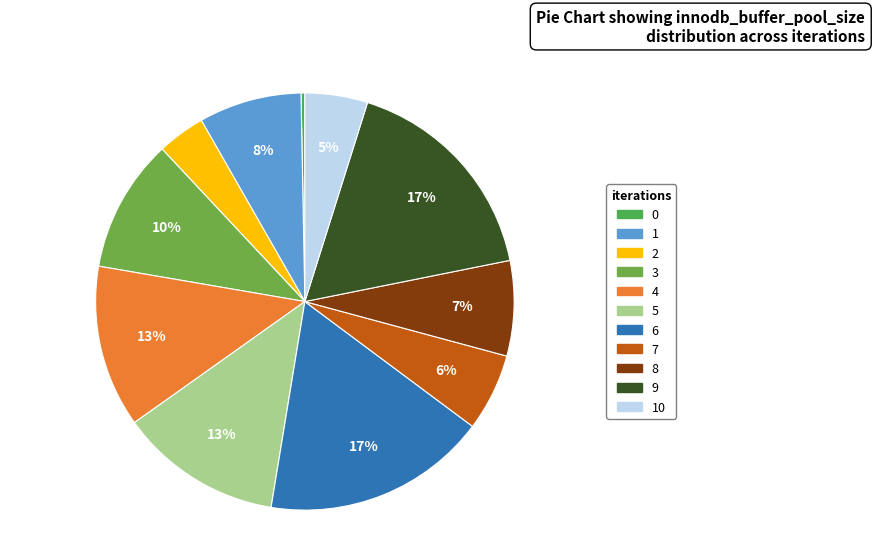

How many segments does this pie chart have?

11